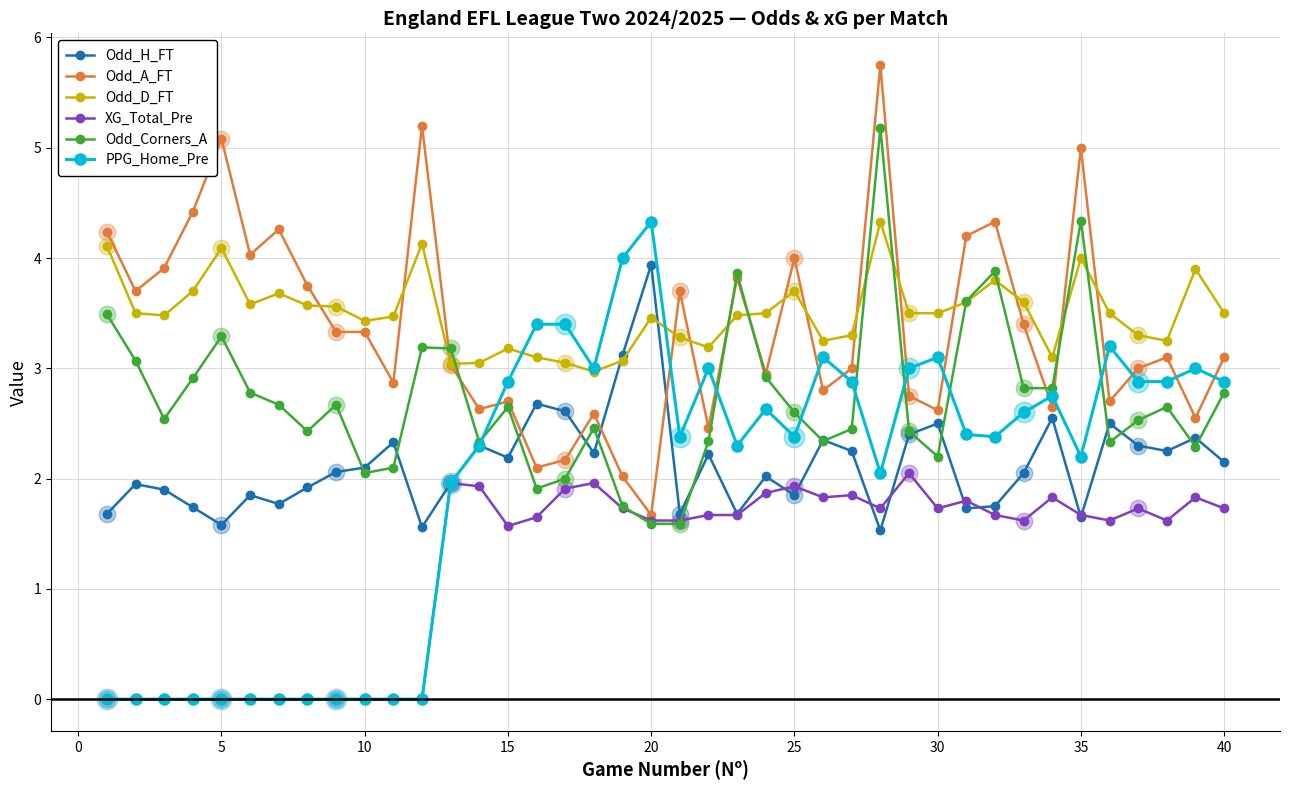

What is the maximum value shown in the chart?

5.8